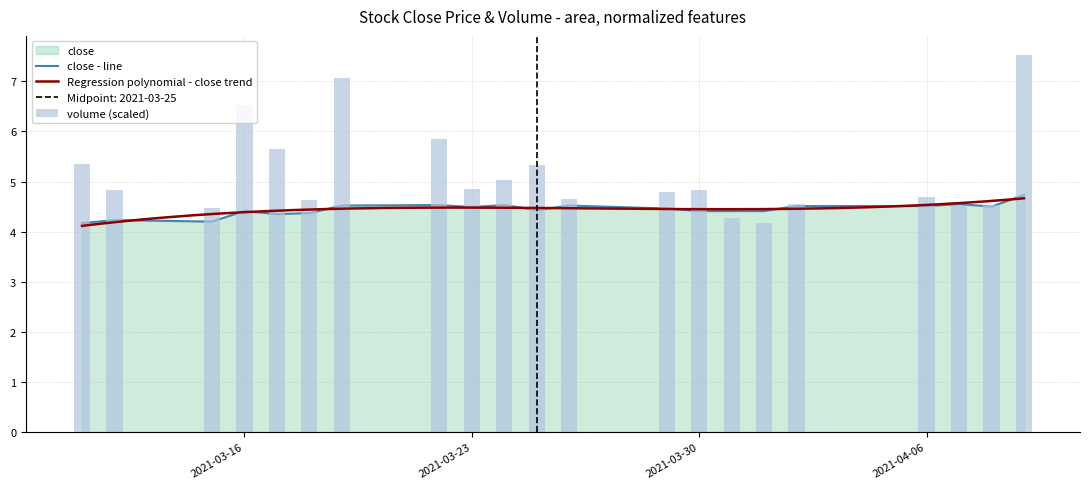

Rank the series at 2021-03-15 from lowest to highest value.

close, volume